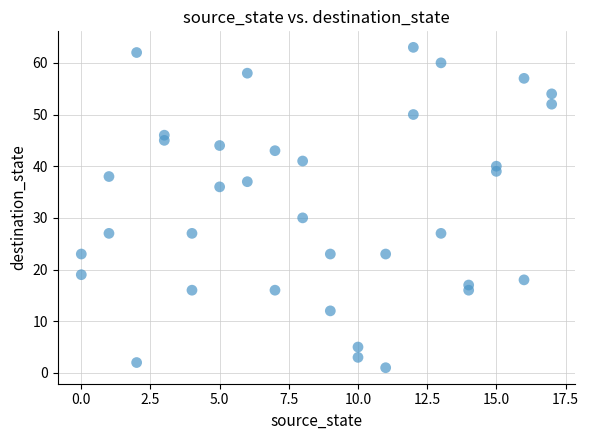

What is the range of Y values (max minus min)?

62